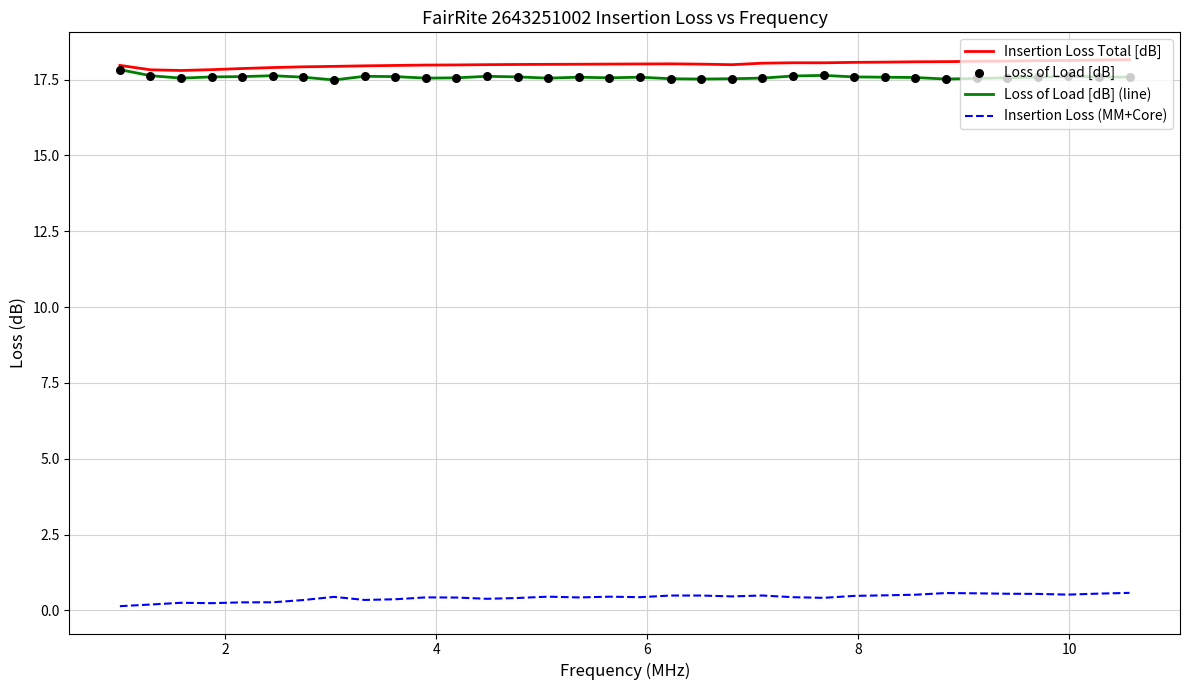

What is the highest value of the Insertion Loss (MM+Core) series?

0.6